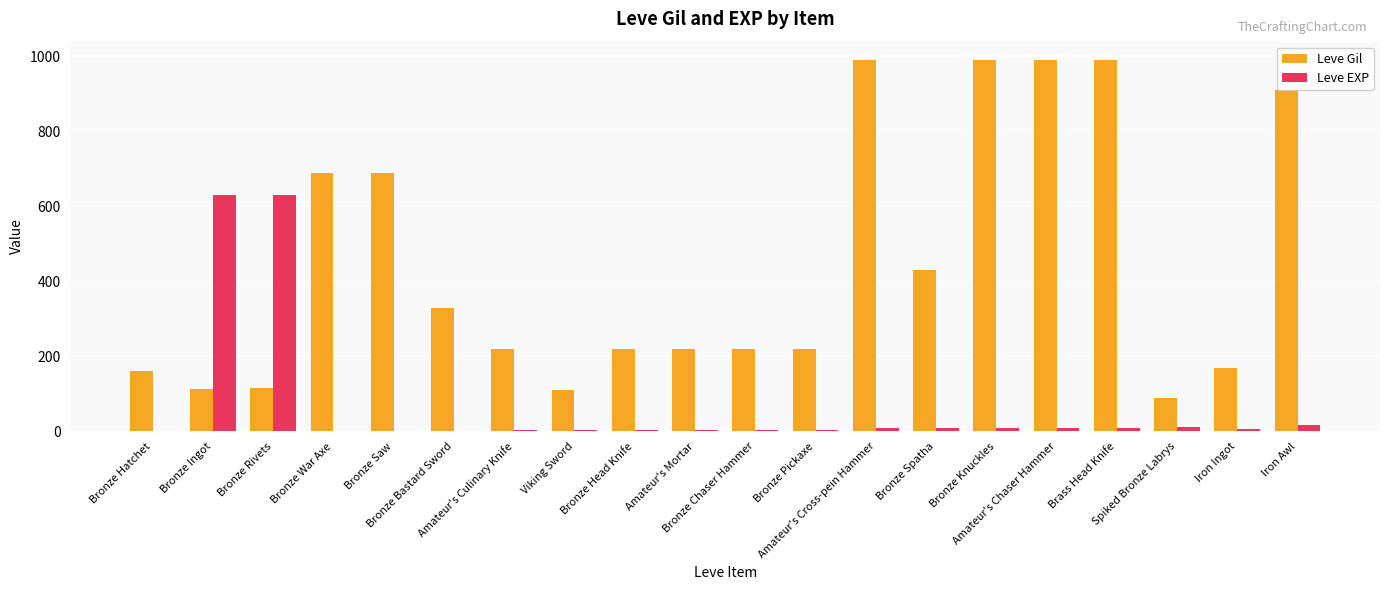

What is the total value across all series at Iron Awl?

928